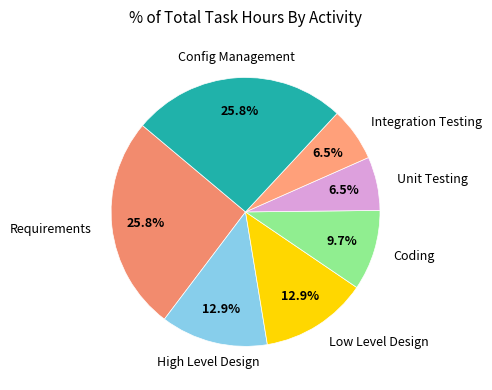

Rank the categories by value from highest to lowest.

Requirements, Config Management, High Level Design, Low Level Design, Coding, Unit Testing, Integration Testing